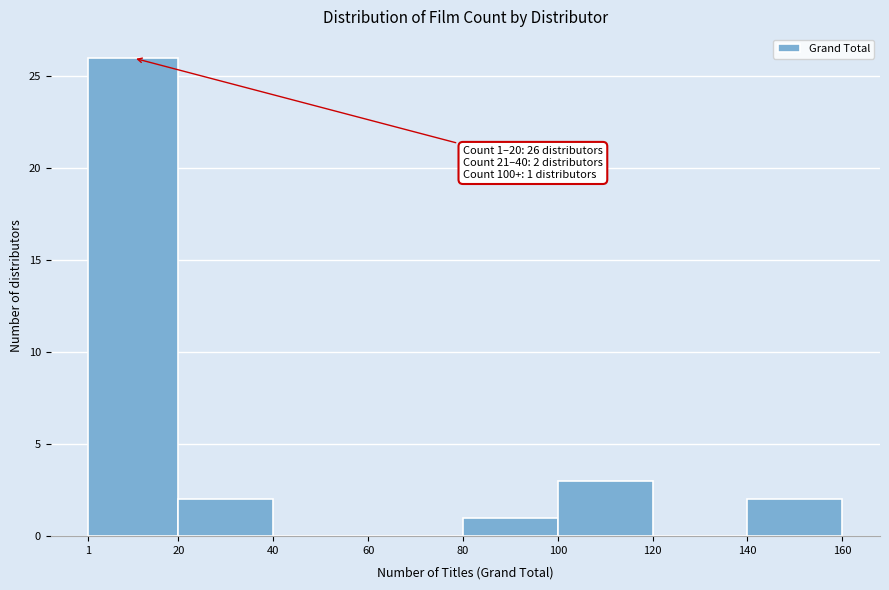

Over which range of the x-axis is the bar tallest?

1 to 20